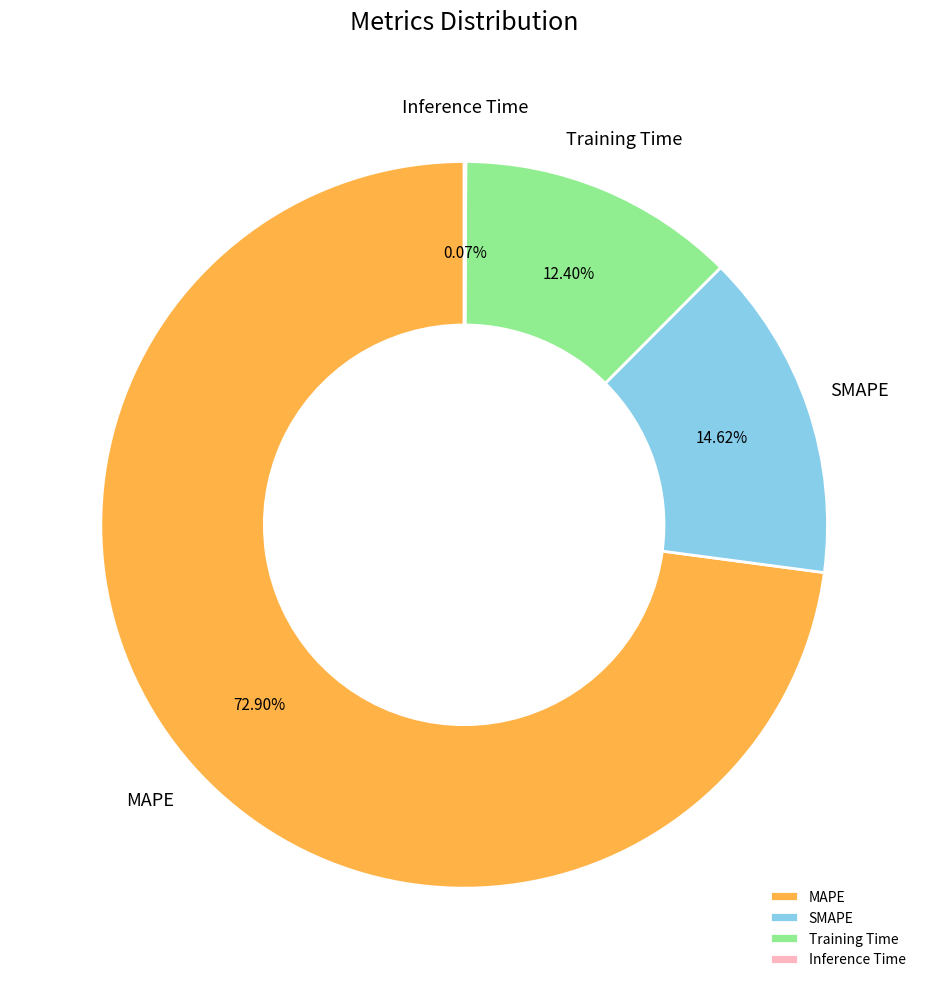

Combined, what portion of the pie is Training Time and MAPE?

85.3%